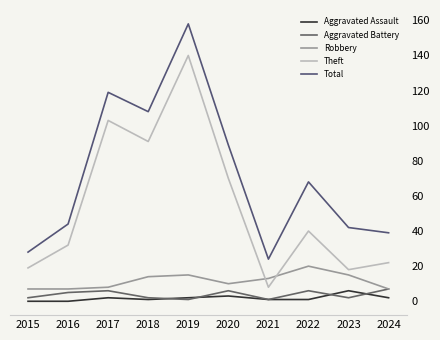

How many lines are shown in the chart?

5